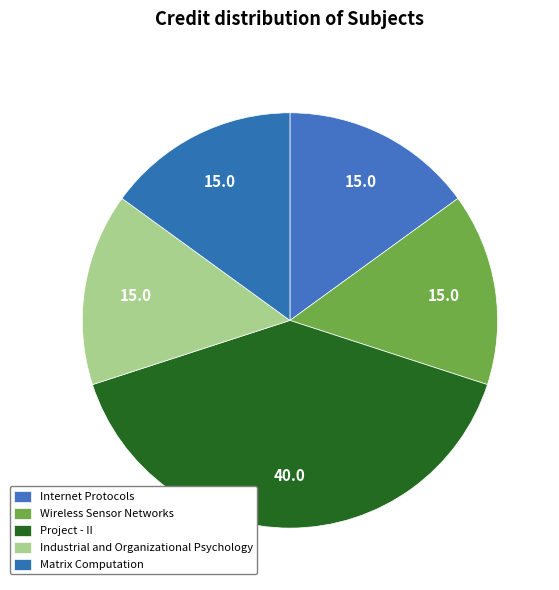

What is the smallest slice in the pie chart?

Internet Protocols